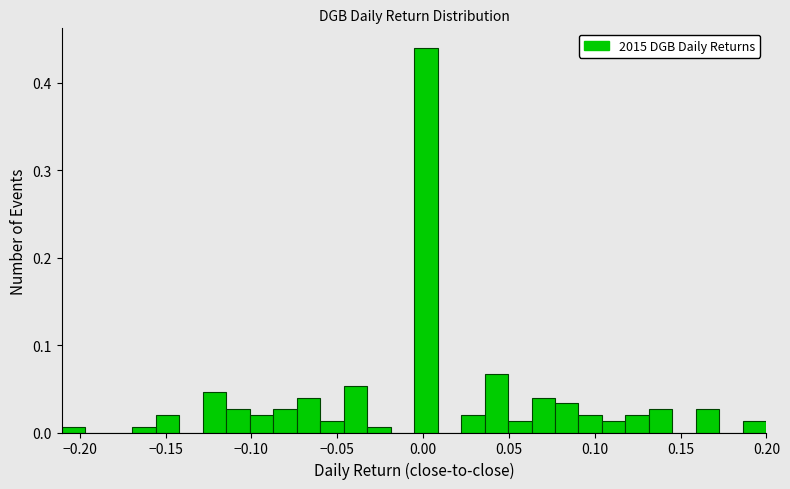

Around what value on the x-axis is the tallest bar? Give the approximate position of its centre, as read against the axis.

0.000